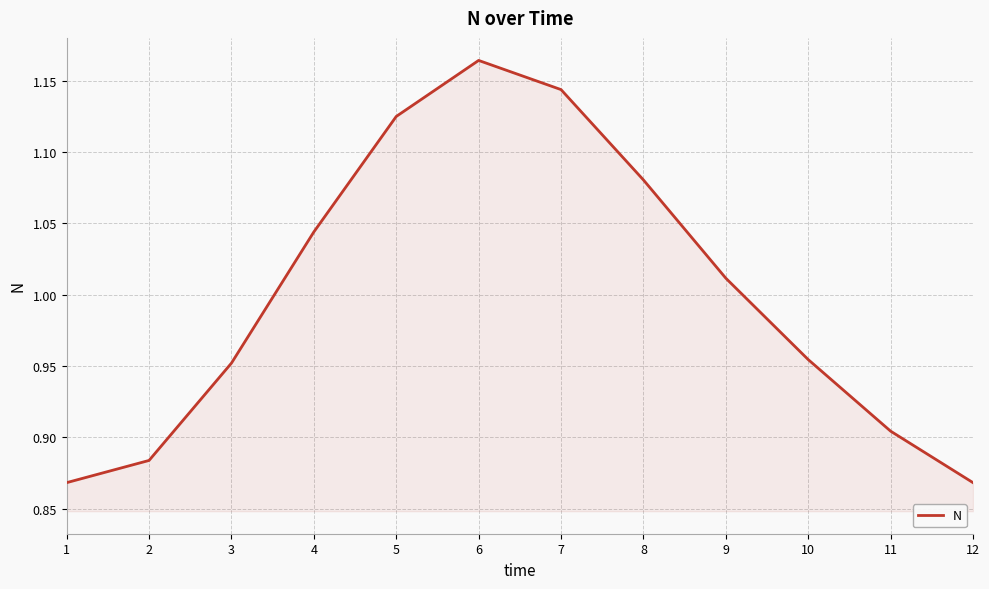

What is the change in value from 1 to 8?

+0.2